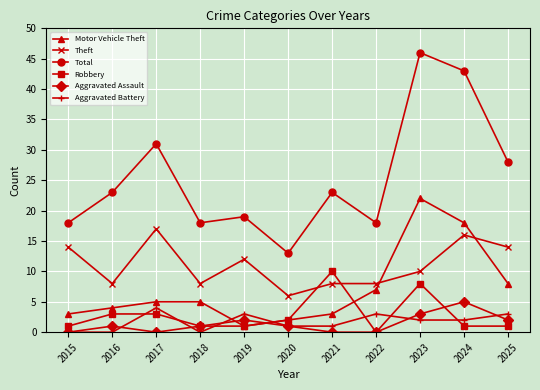

Count the number of data series in this chart.

6